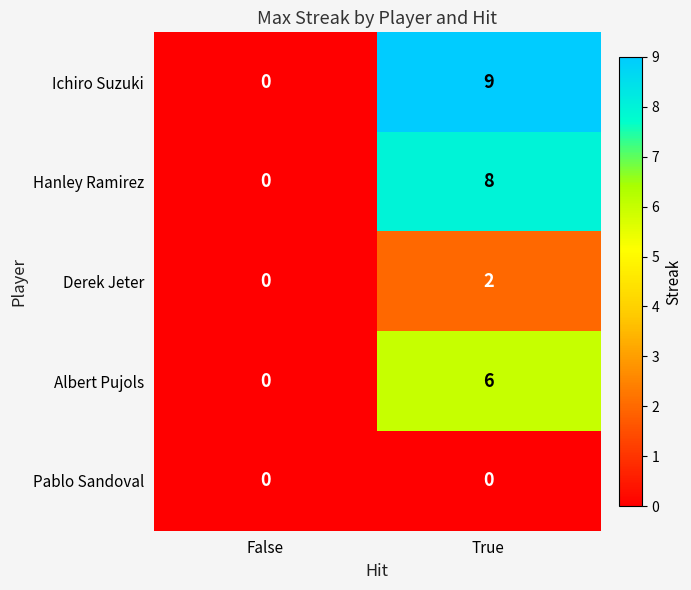

What is the difference between the maximum and minimum values in the Ichiro Suzuki series?

9